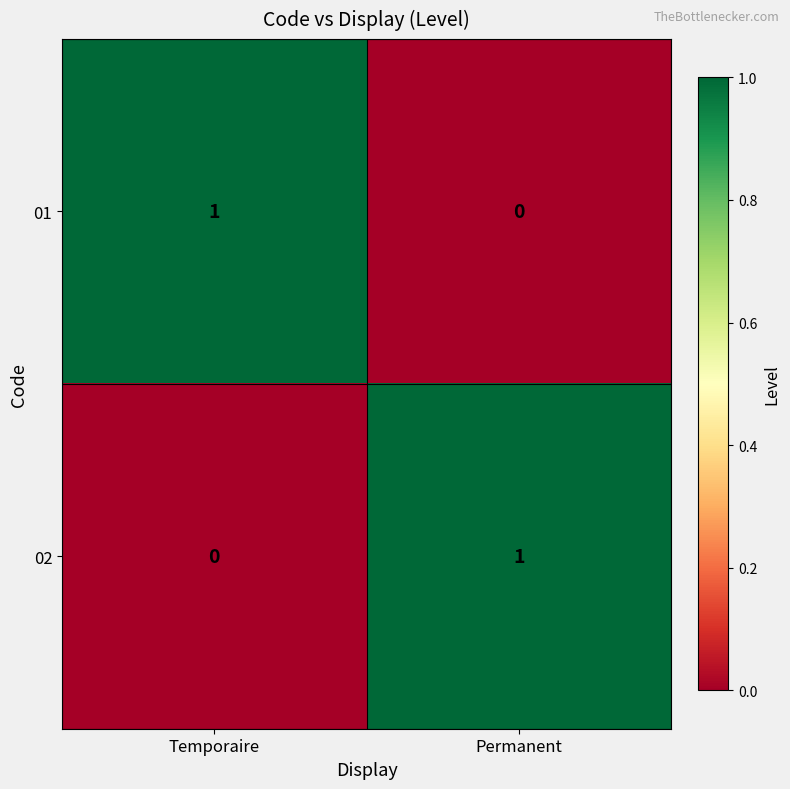

Reading right to left, list all the values displayed in this chart.

01: Permanent=0	Temporaire=1
02: Permanent=1	Temporaire=0